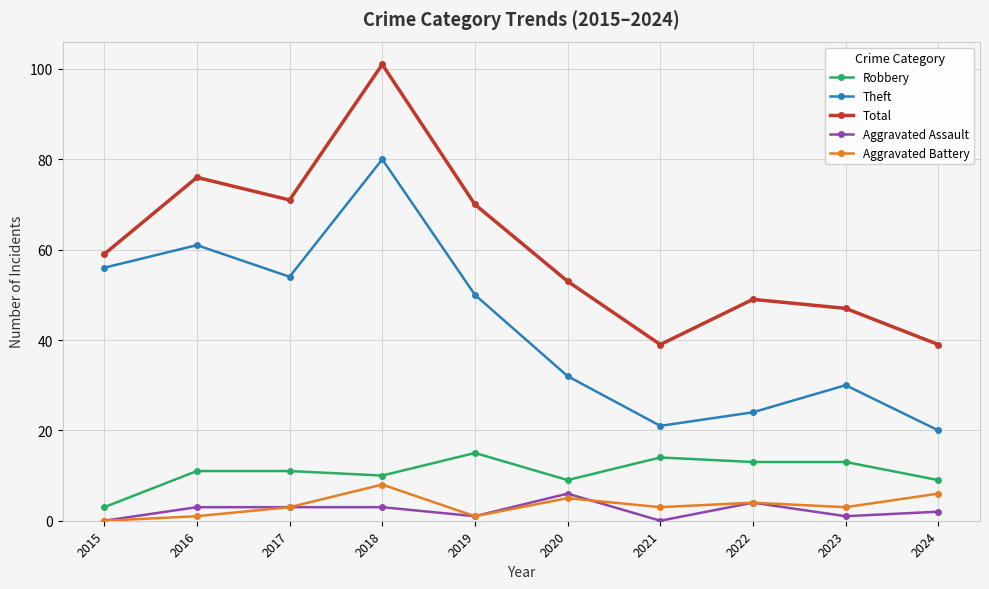

What is the minimum value for Theft?

20